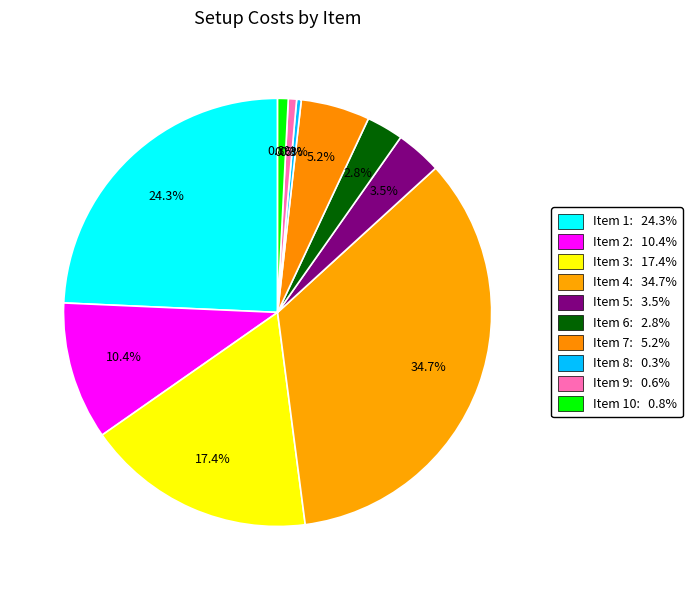

Which category has the biggest portion of the pie?

4